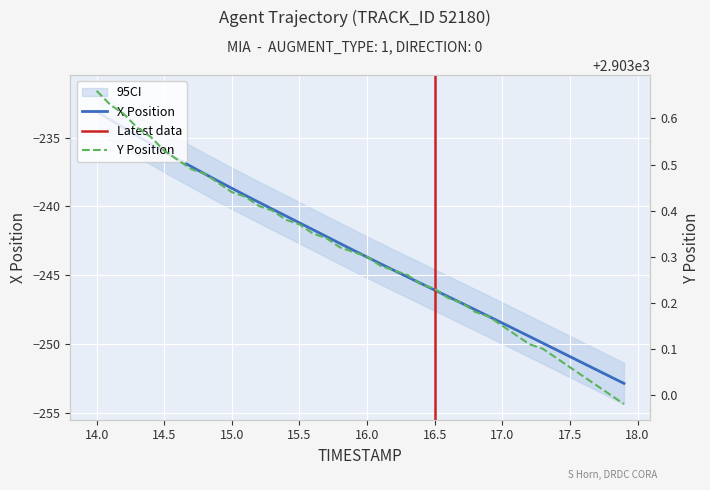

What is the difference between the Y values at 15.2 and 14.6?

0.1